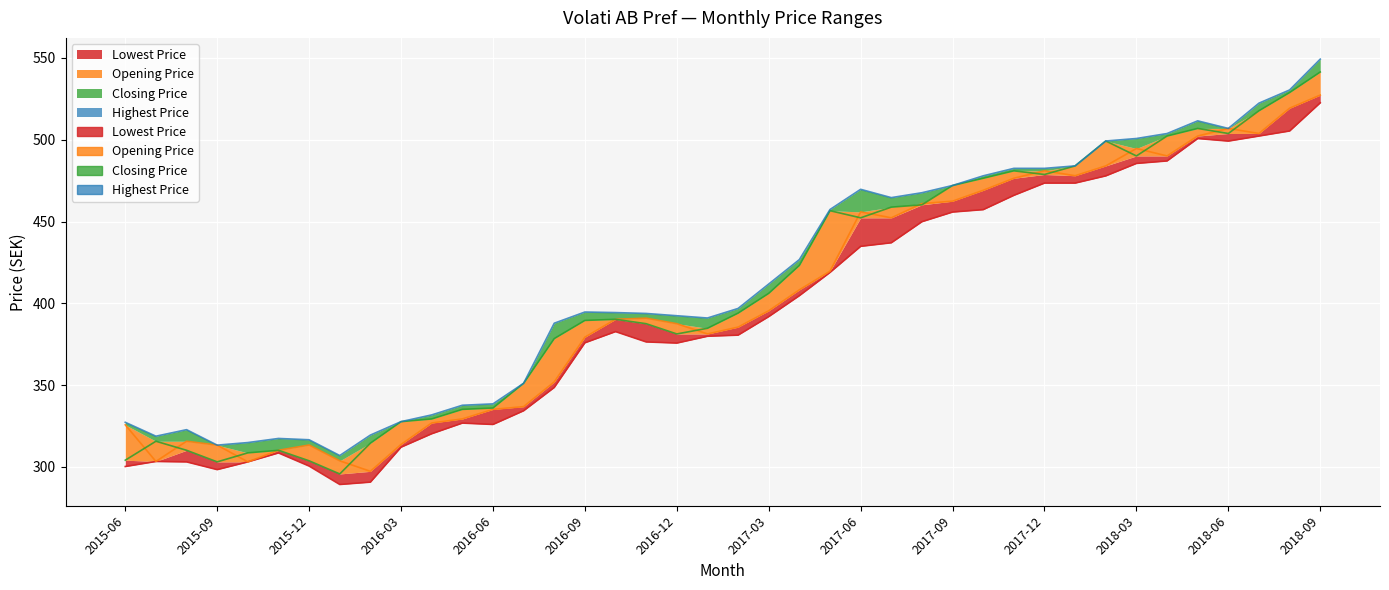

True or false: Closing Price and Opening Price cross at least once.

True